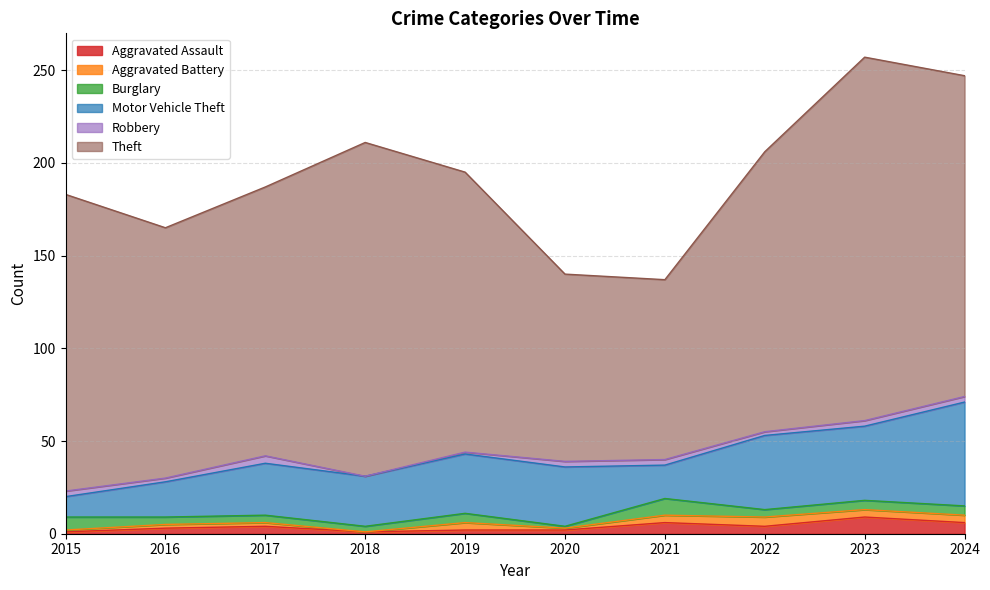

Rank the series by their maximum value, from lowest to highest.

Robbery, Aggravated Battery, Aggravated Assault, Burglary, Motor Vehicle Theft, Theft